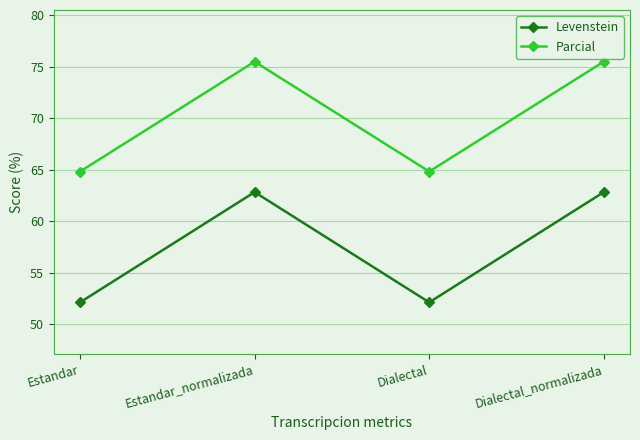

What position from the right is Estandar_normalizada?

3